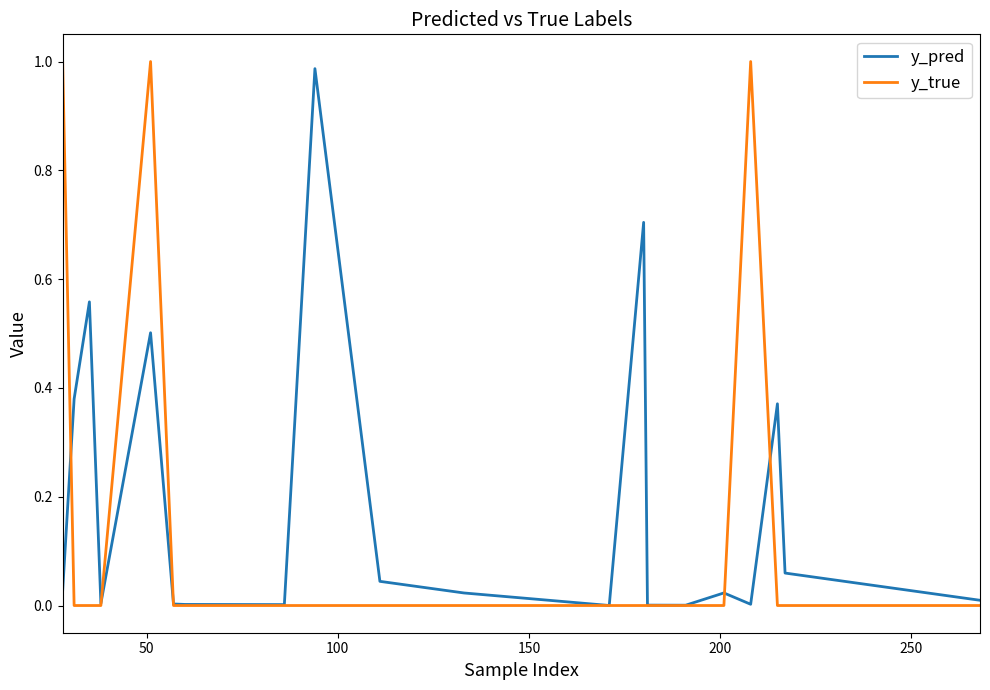

What are all the series names shown in the legend?

y_pred, y_true